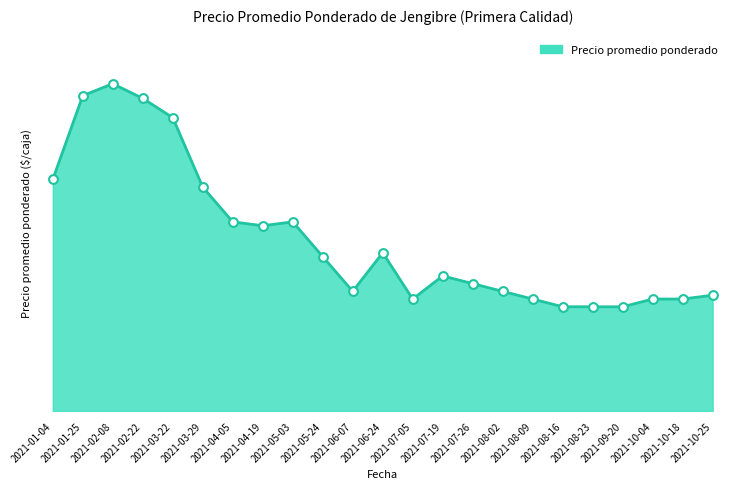

What is the ratio of the value at 2021-07-05 to the value at 2021-02-22?

0.4